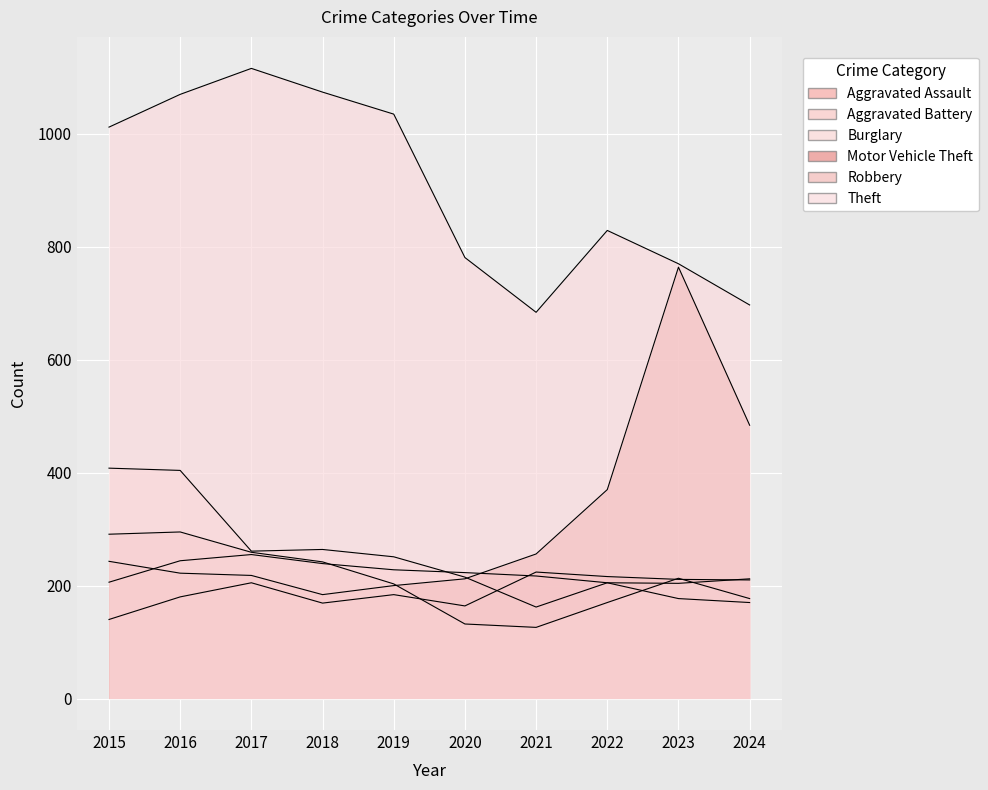

What is the difference between the second highest and minimum values in the Aggravated Assault series?

76